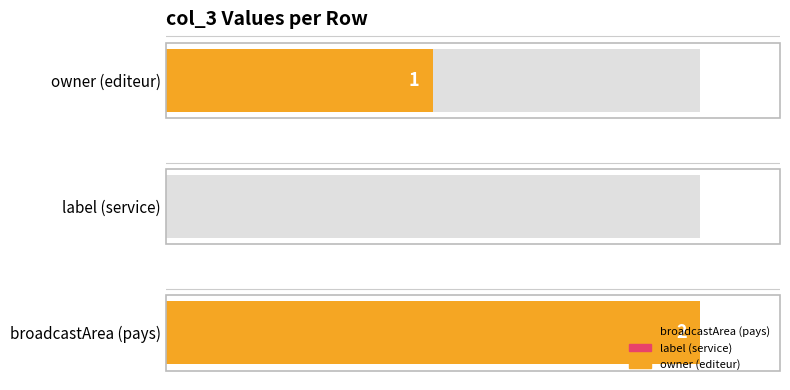

Where does the data first go above 1?

broadcastArea (pays)